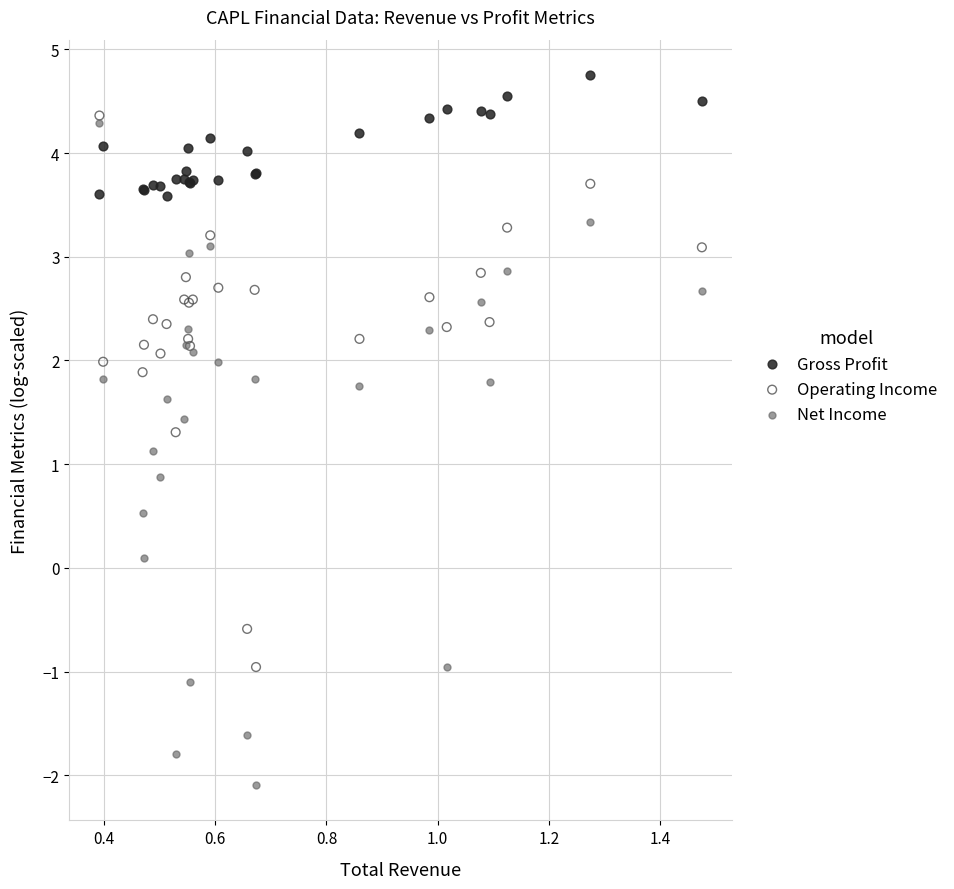

Which series contains the lowest Y value?

Net Income